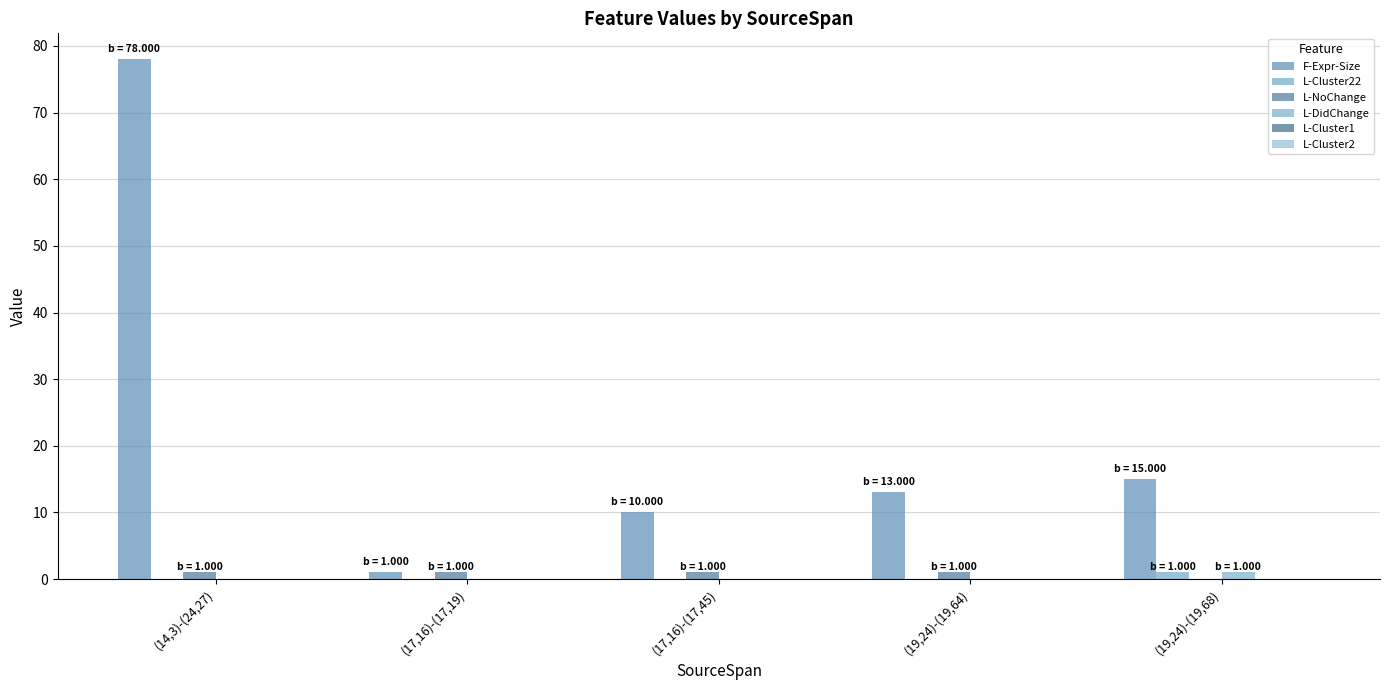

Which series has the widest spread of values?

F-Expr-Size